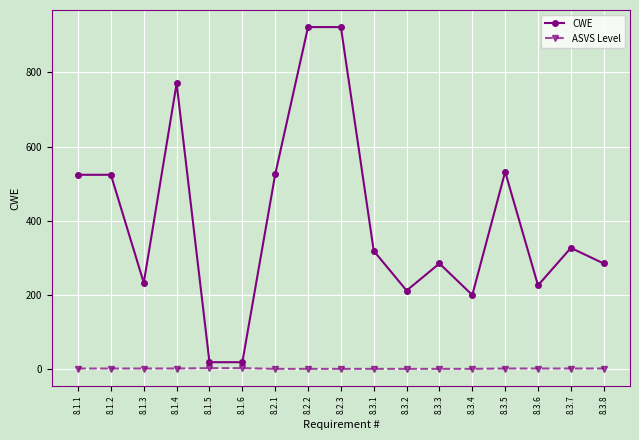

What is the value of the CWE point at the 3rd from the left?

233